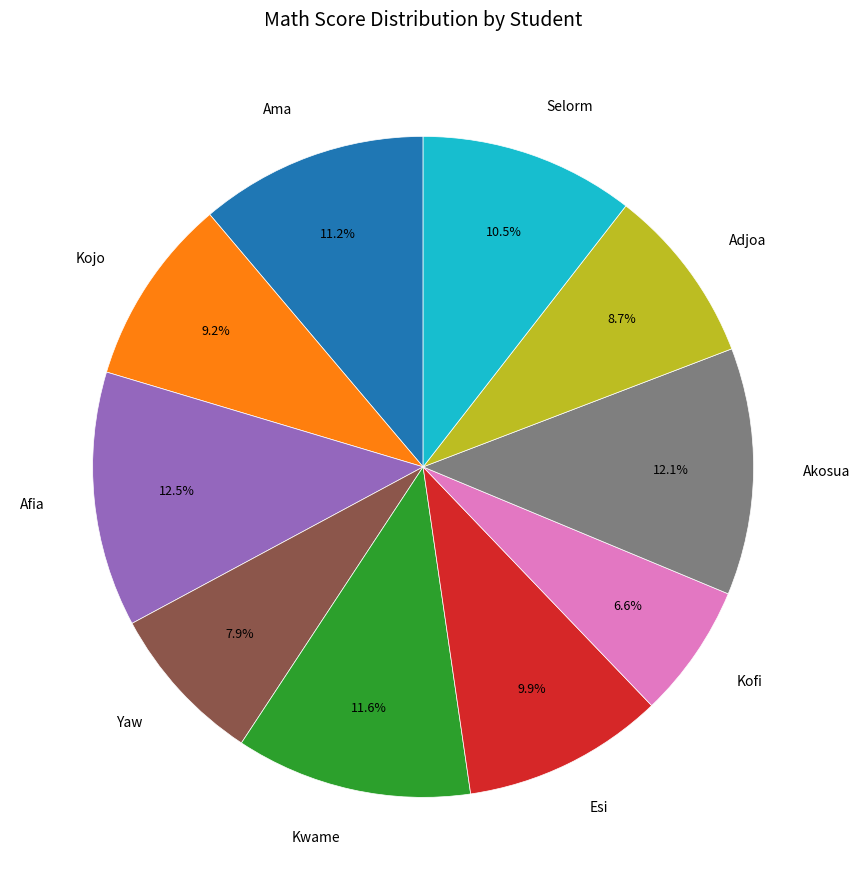

What percentage is NOT represented by Esi?

90.1%